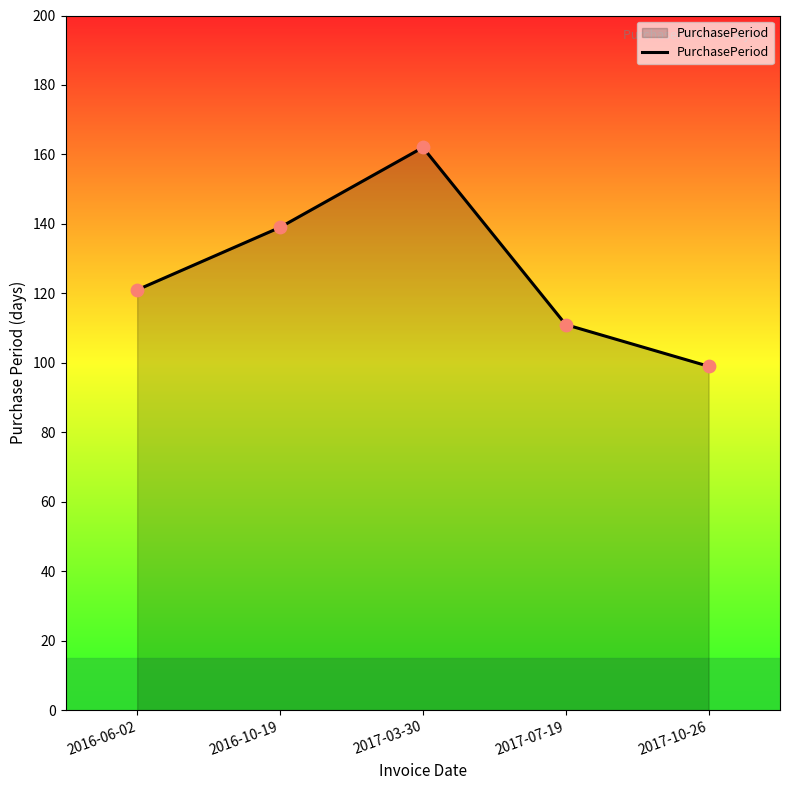

What is the change in value from 2017-03-30 to 2017-07-19?

-51